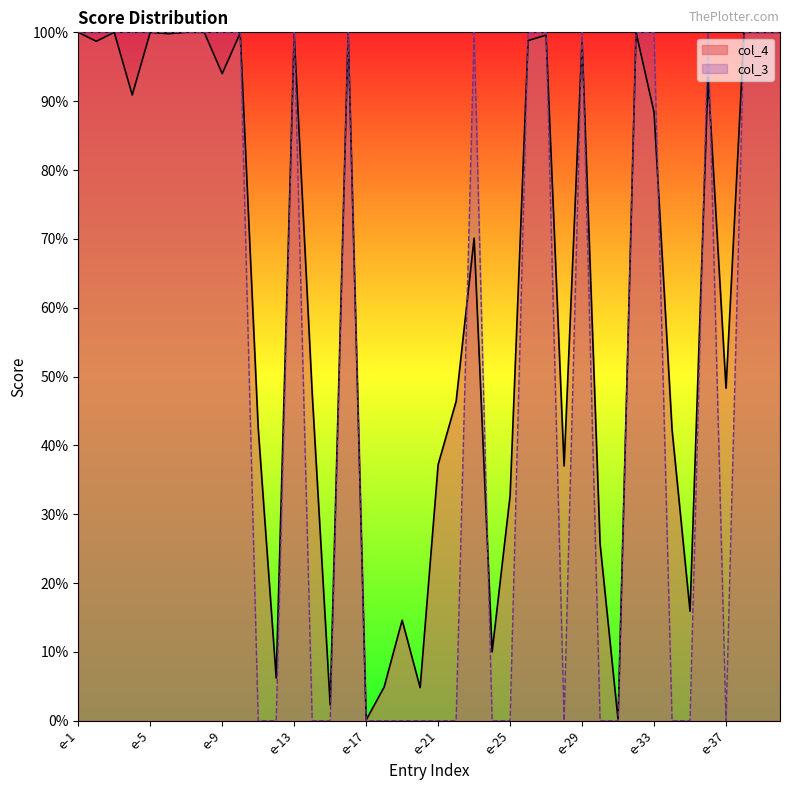

How many interior local peaks does the col_3 series have?

5